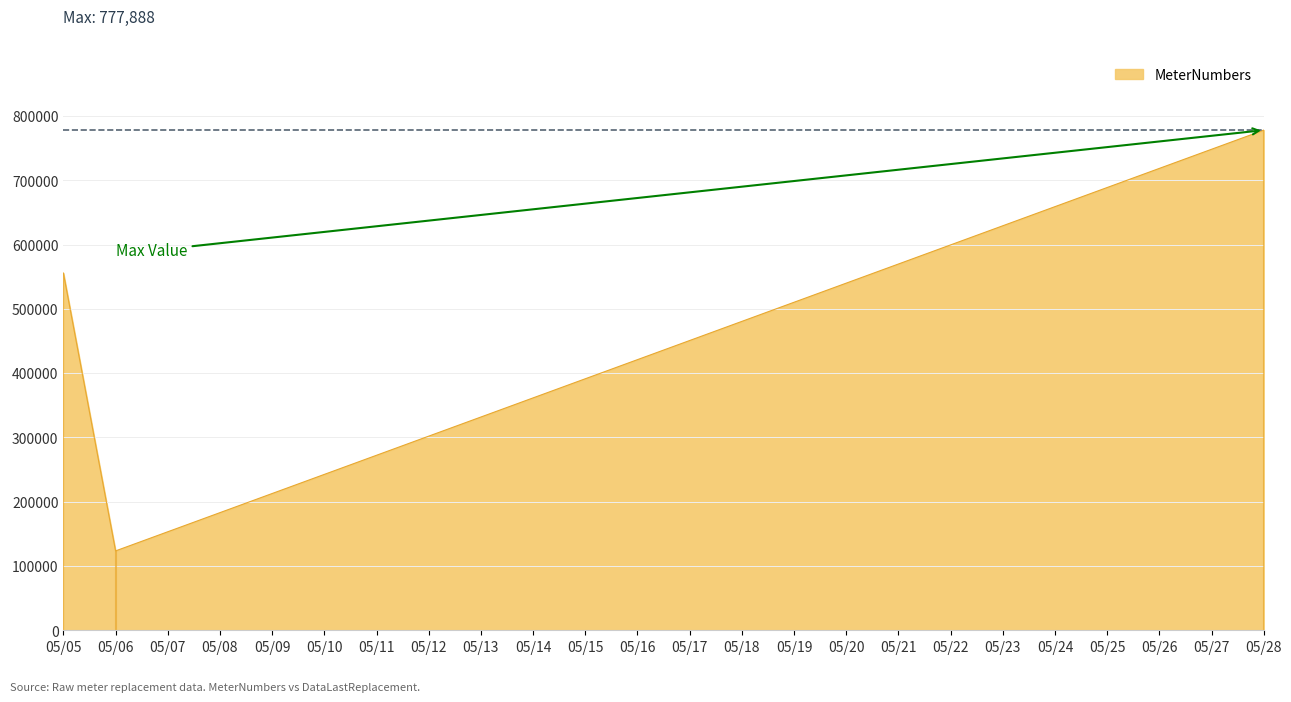

Reading left to right, transcribe all the data shown in this chart.

555666	123456	777888